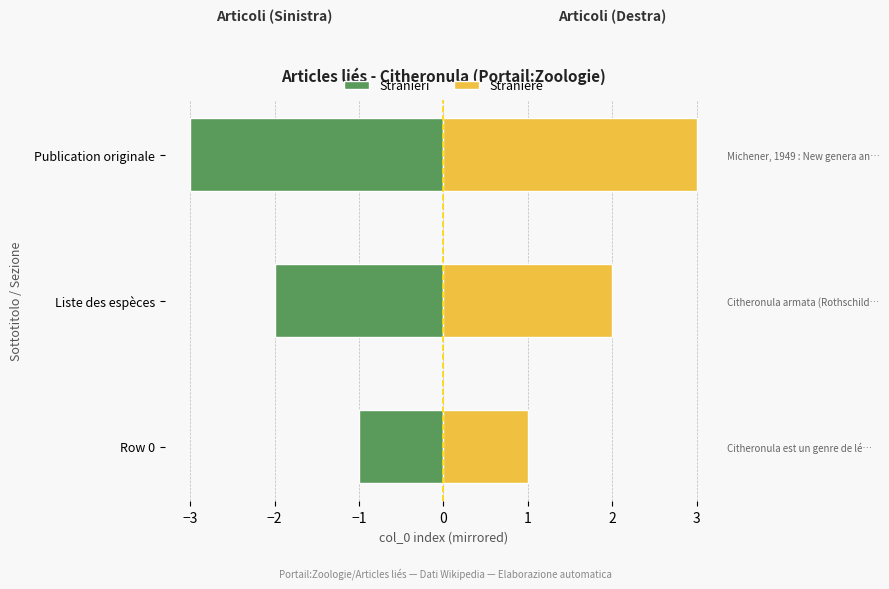

Is it true that Straniere equals 4 at Publication originale?

False